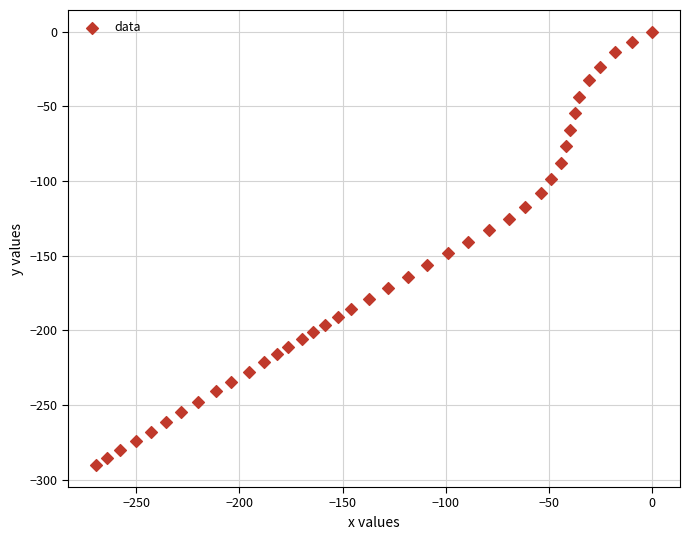

What is the range of X values (max minus min)?

269.5